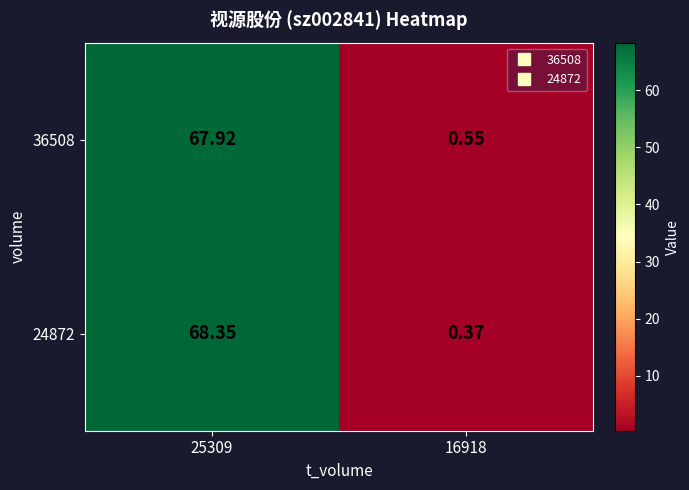

Is the value of 36508 at 16918 greater than the value of 24872 at 25309?

No